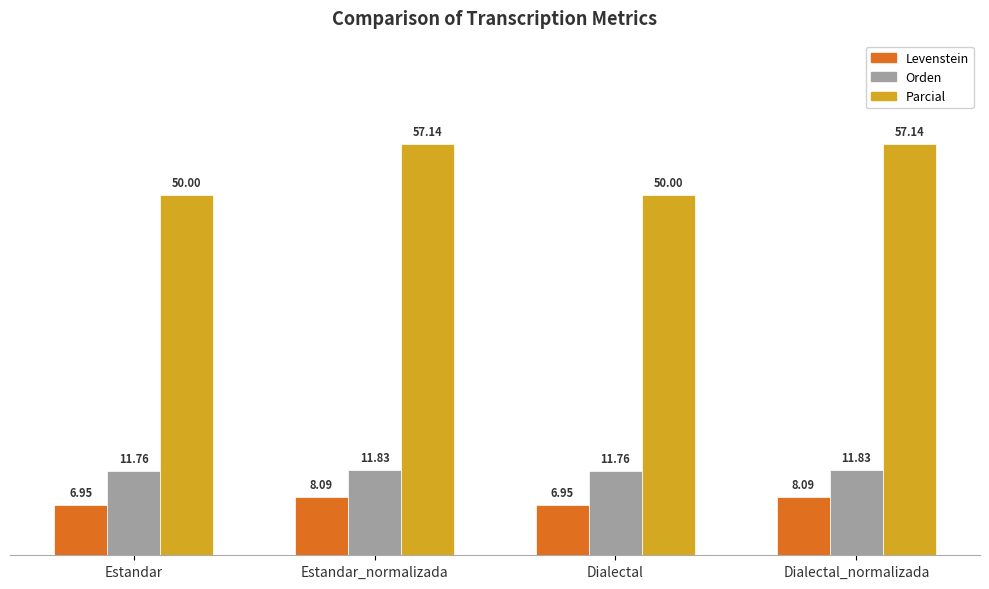

What is the approximate value of Orden at Dialectal?

11.8